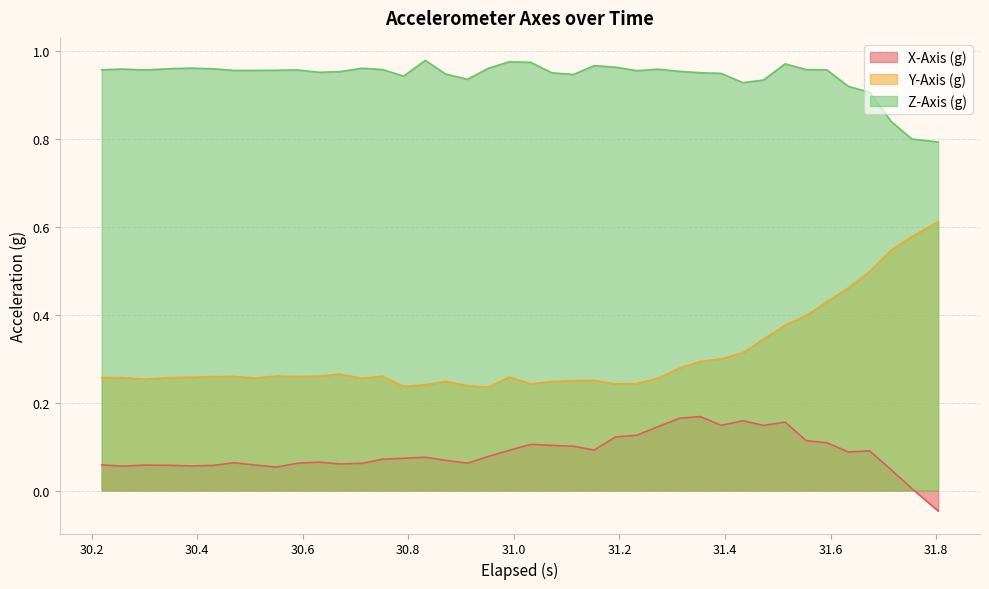

True or false: X-Axis (g) and Y-Axis (g) intersect in this chart.

False